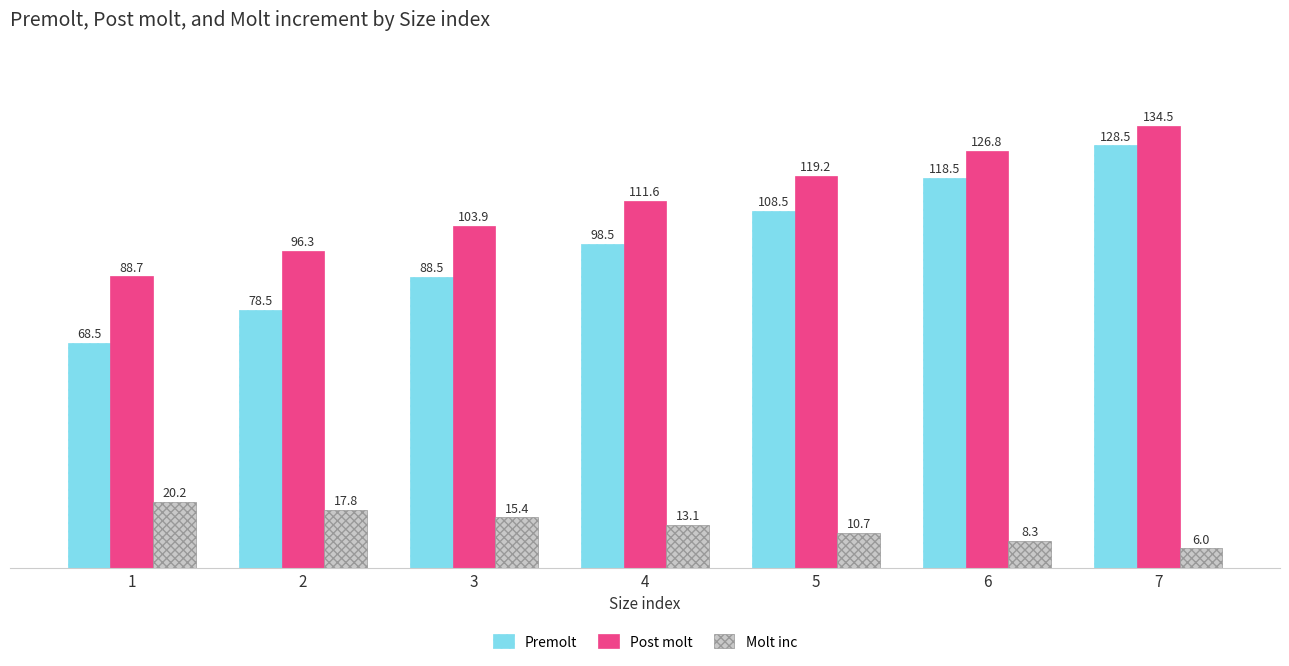

What is the spread (max minus min) of values at 7?

128.5